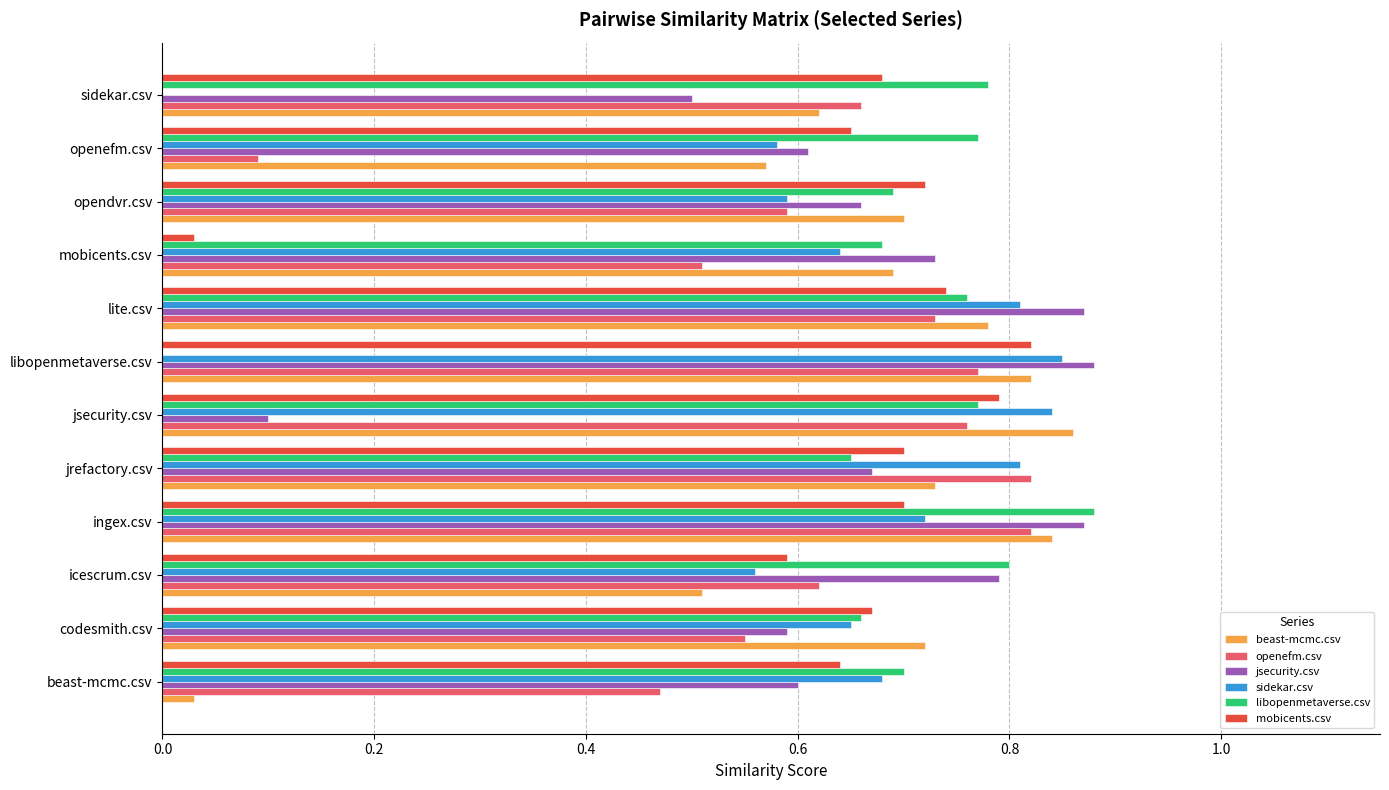

The libopenmetaverse.csv series shows 0.0 at libopenmetaverse.csv. True or false?

True